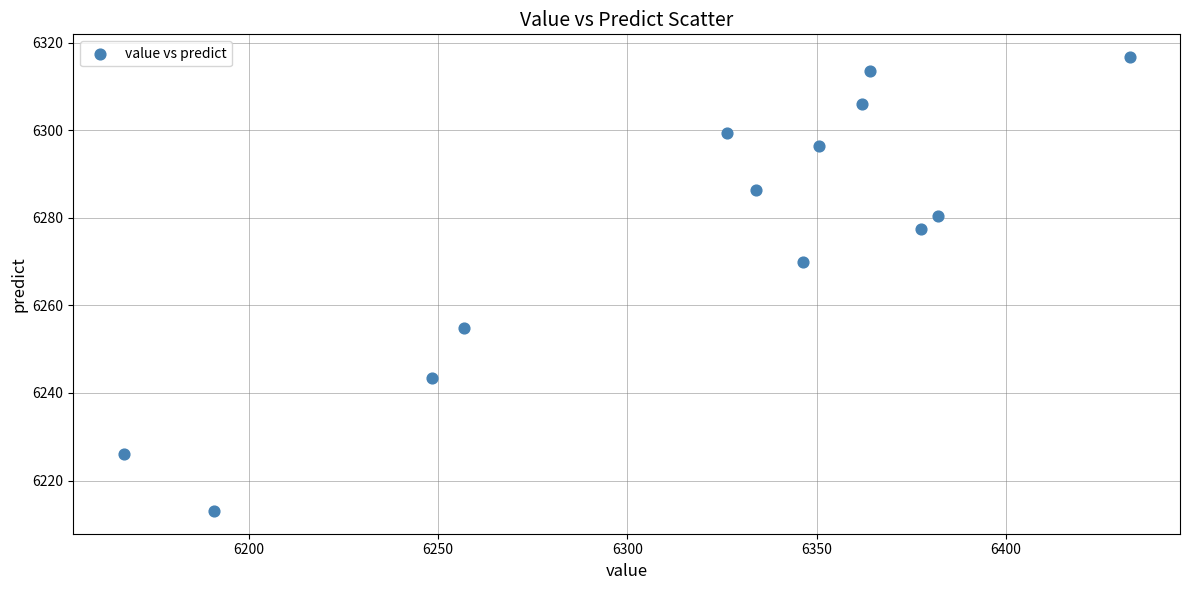

What Y value in the scatter plot is closest to 6264?

6269.8